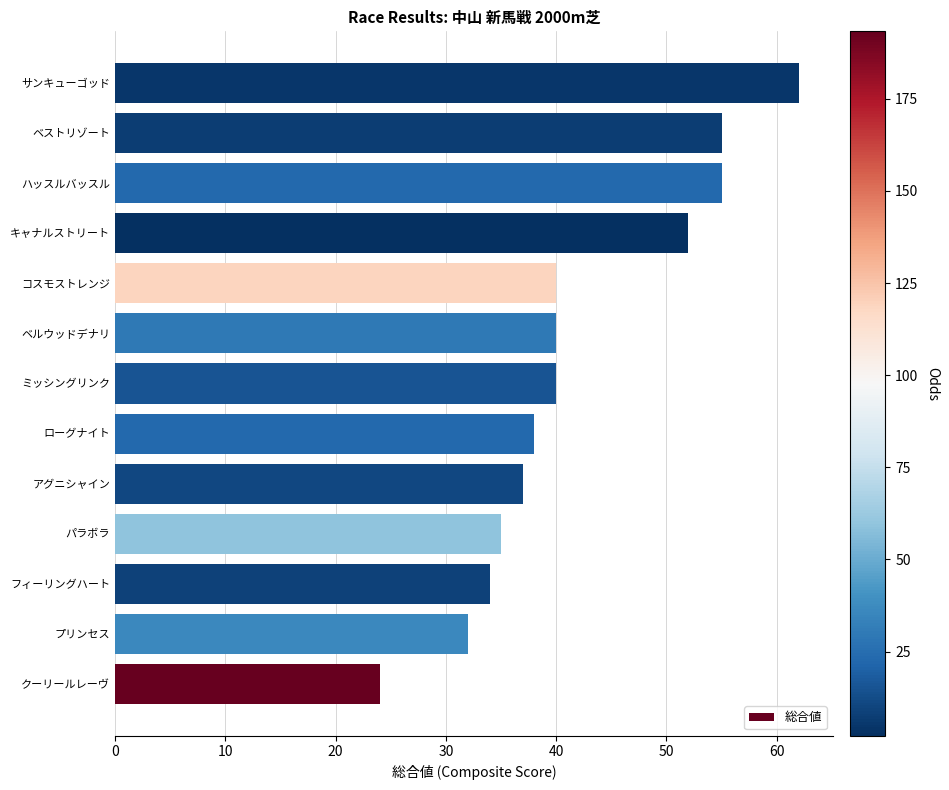

True or false: the data shows 32 at プリンセス.

True